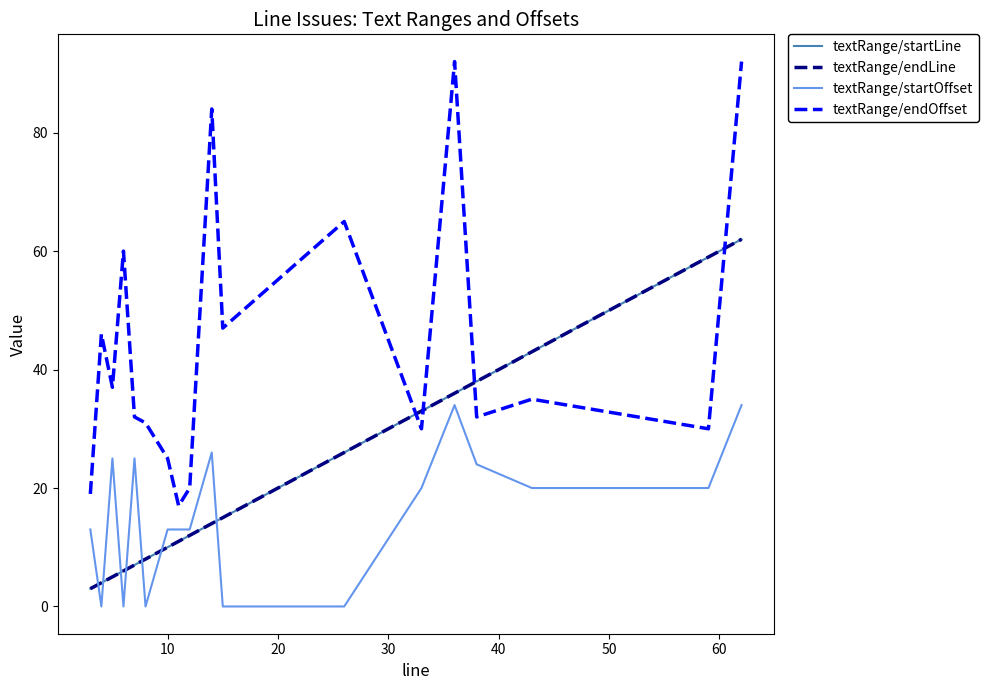

In textRange/startOffset, how many points are higher than both neighbors (excluding endpoints)?

4